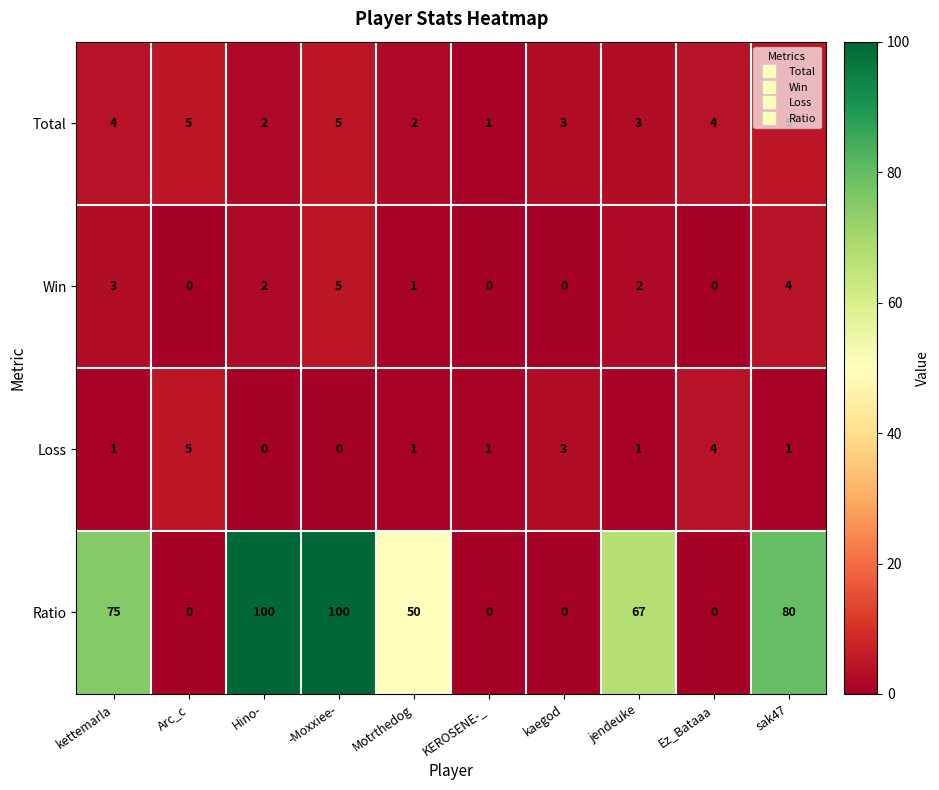

Which series changed the most between Hino- and jendeuke?

Ratio